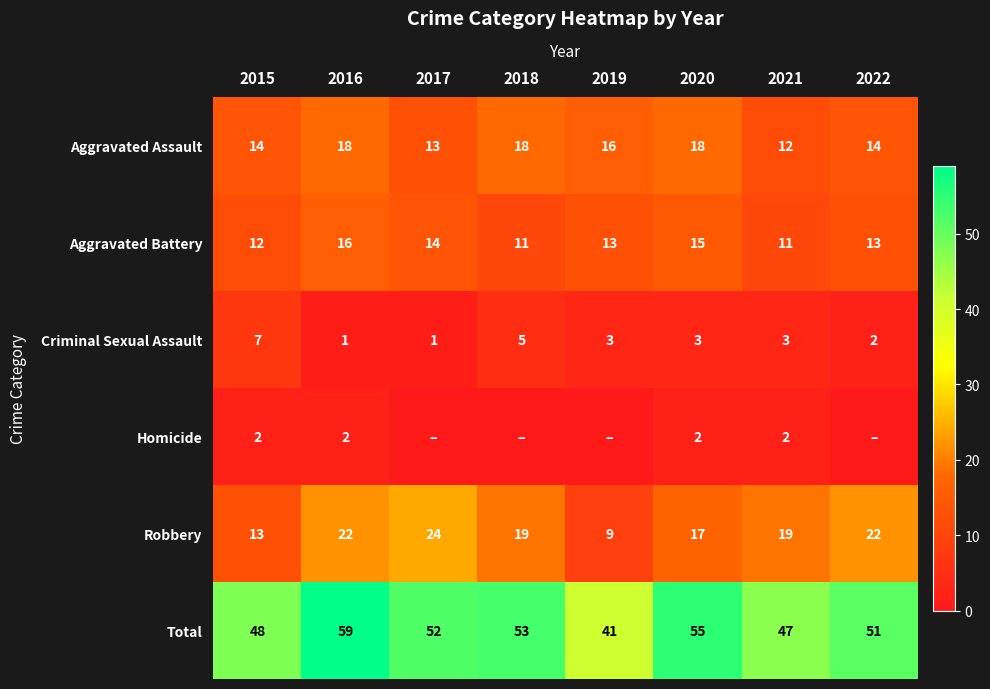

How many data points in Robbery are less than 19?

3